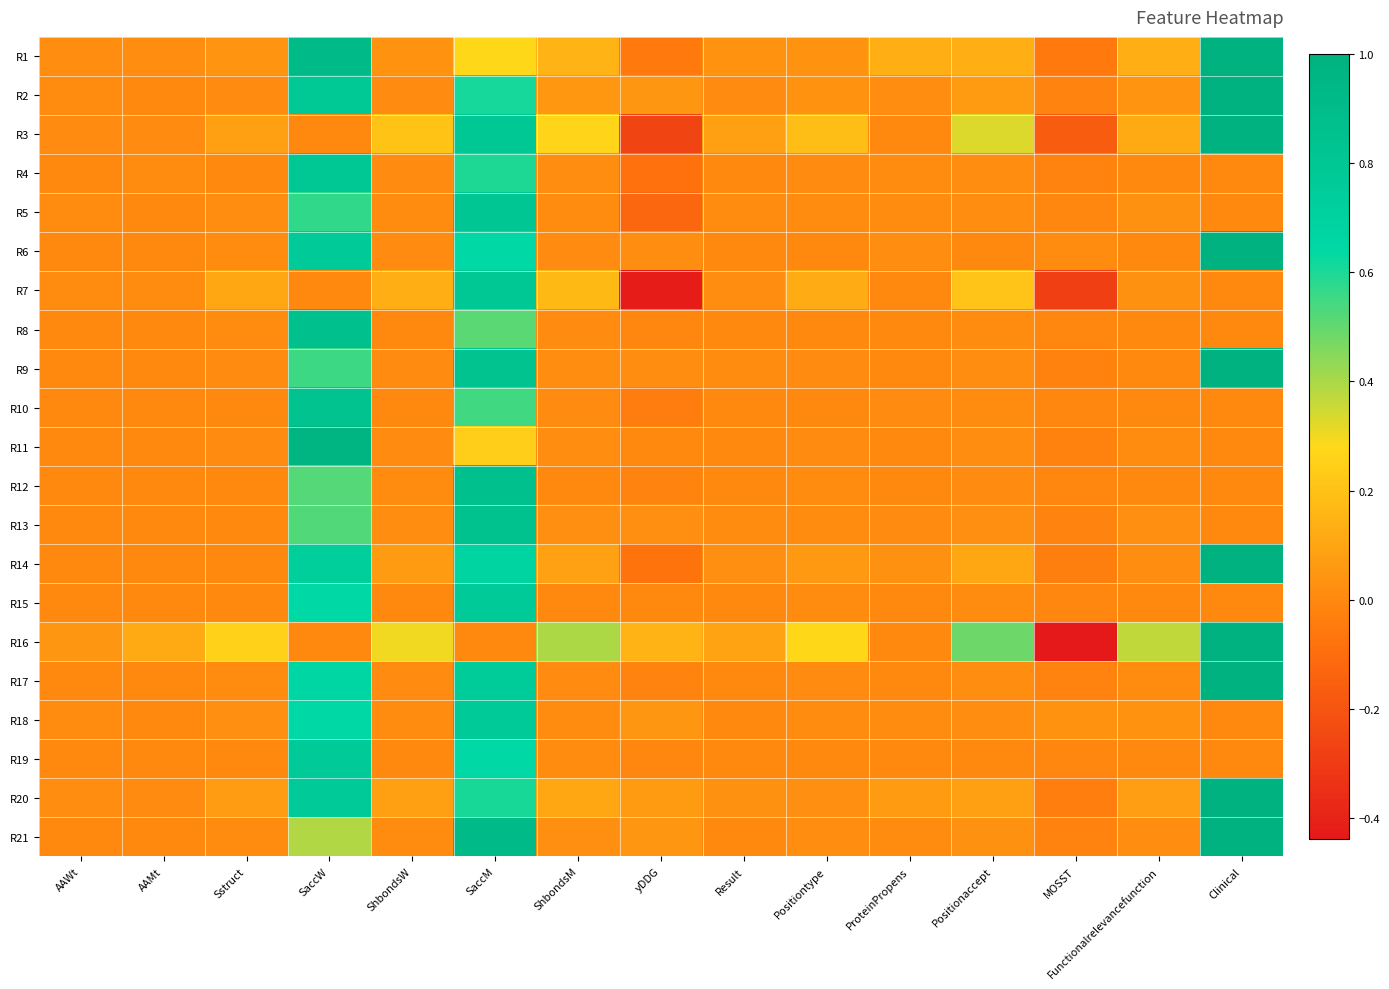

Reading left to right, what are all the values shown in this chart?

R1: AAWt=0.0	AAMt=0.0	Sstruct=0.0	SaccW=0.9	ShbondsW=0.0	SaccM=0.3	ShbondsM=0.2	yDDG=-0.1	Result=0.0	Positiontype=0.0	ProteinPropens=0.1	Positionaccept=0.1	MOSST=-0.1	Functionalrelevancefunction=0.1	Clinical=1.0
R2: AAWt=0.0	AAMt=0.0	Sstruct=0.0	SaccW=0.8	ShbondsW=0.0	SaccM=0.6	ShbondsM=0.1	yDDG=0.0	Result=0.0	Positiontype=0.0	ProteinPropens=0.0	Positionaccept=0.1	MOSST=-0.0	Functionalrelevancefunction=0.0	Clinical=1.0
R3: AAWt=0.0	AAMt=0.0	Sstruct=0.1	SaccW=0.0	ShbondsW=0.2	SaccM=0.8	ShbondsM=0.3	yDDG=-0.3	Result=0.1	Positiontype=0.2	ProteinPropens=0.0	Positionaccept=0.3	MOSST=-0.2	Functionalrelevancefunction=0.1	Clinical=1.0
R4: AAWt=0.0	AAMt=0.0	Sstruct=0.0	SaccW=0.8	ShbondsW=0.0	SaccM=0.6	ShbondsM=0.0	yDDG=-0.1	Result=0.0	Positiontype=0.0	ProteinPropens=0.0	Positionaccept=0.0	MOSST=-0.0	Functionalrelevancefunction=0.0	Clinical=0.0
R5: AAWt=0.0	AAMt=0.0	Sstruct=0.0	SaccW=0.6	ShbondsW=0.0	SaccM=0.8	ShbondsM=0.0	yDDG=-0.1	Result=0.0	Positiontype=0.0	ProteinPropens=0.0	Positionaccept=0.0	MOSST=-0.0	Functionalrelevancefunction=0.0	Clinical=0.0
R6: AAWt=0.0	AAMt=0.0	Sstruct=0.0	SaccW=0.8	ShbondsW=0.0	SaccM=0.6	ShbondsM=0.0	yDDG=0.0	Result=0.0	Positiontype=0.0	ProteinPropens=0.0	Positionaccept=0.0	MOSST=0.0	Functionalrelevancefunction=0.0	Clinical=1.0
R7: AAWt=0.0	AAMt=0.0	Sstruct=0.1	SaccW=0.0	ShbondsW=0.1	SaccM=0.8	ShbondsM=0.2	yDDG=-0.4	Result=0.0	Positiontype=0.1	ProteinPropens=0.0	Positionaccept=0.2	MOSST=-0.3	Functionalrelevancefunction=0.0	Clinical=0.0
R8: AAWt=0.0	AAMt=0.0	Sstruct=0.0	SaccW=0.9	ShbondsW=0.0	SaccM=0.5	ShbondsM=0.0	yDDG=-0.0	Result=0.0	Positiontype=0.0	ProteinPropens=0.0	Positionaccept=0.0	MOSST=-0.0	Functionalrelevancefunction=0.0	Clinical=0.0
R9: AAWt=0.0	AAMt=0.0	Sstruct=0.0	SaccW=0.6	ShbondsW=0.0	SaccM=0.8	ShbondsM=0.0	yDDG=0.0	Result=0.0	Positiontype=0.0	ProteinPropens=0.0	Positionaccept=0.0	MOSST=-0.0	Functionalrelevancefunction=0.0	Clinical=1.0
R10: AAWt=0.0	AAMt=0.0	Sstruct=0.0	SaccW=0.8	ShbondsW=0.0	SaccM=0.5	ShbondsM=0.0	yDDG=-0.0	Result=0.0	Positiontype=0.0	ProteinPropens=0.0	Positionaccept=0.0	MOSST=-0.0	Functionalrelevancefunction=0.0	Clinical=0.0
R11: AAWt=0.0	AAMt=0.0	Sstruct=0.0	SaccW=1.0	ShbondsW=0.0	SaccM=0.2	ShbondsM=0.0	yDDG=0.0	Result=0.0	Positiontype=0.0	ProteinPropens=0.0	Positionaccept=0.0	MOSST=-0.0	Functionalrelevancefunction=0.0	Clinical=0.0
R12: AAWt=0.0	AAMt=0.0	Sstruct=0.0	SaccW=0.5	ShbondsW=0.0	SaccM=0.9	ShbondsM=0.0	yDDG=-0.0	Result=0.0	Positiontype=0.0	ProteinPropens=0.0	Positionaccept=0.0	MOSST=-0.0	Functionalrelevancefunction=0.0	Clinical=0.0
R13: AAWt=0.0	AAMt=0.0	Sstruct=0.0	SaccW=0.5	ShbondsW=0.0	SaccM=0.8	ShbondsM=0.0	yDDG=0.0	Result=0.0	Positiontype=0.0	ProteinPropens=0.0	Positionaccept=0.0	MOSST=-0.0	Functionalrelevancefunction=0.0	Clinical=0.0
R14: AAWt=0.0	AAMt=0.0	Sstruct=0.0	SaccW=0.7	ShbondsW=0.1	SaccM=0.7	ShbondsM=0.1	yDDG=-0.1	Result=0.0	Positiontype=0.1	ProteinPropens=0.0	Positionaccept=0.1	MOSST=-0.0	Functionalrelevancefunction=0.0	Clinical=1.0
R15: AAWt=0.0	AAMt=0.0	Sstruct=0.0	SaccW=0.6	ShbondsW=0.0	SaccM=0.8	ShbondsM=0.0	yDDG=0.0	Result=0.0	Positiontype=0.0	ProteinPropens=0.0	Positionaccept=0.0	MOSST=-0.0	Functionalrelevancefunction=0.0	Clinical=0.0
R16: AAWt=0.0	AAMt=0.1	Sstruct=0.3	SaccW=0.0	ShbondsW=0.3	SaccM=0.0	ShbondsM=0.4	yDDG=0.1	Result=0.1	Positiontype=0.3	ProteinPropens=0.0	Positionaccept=0.5	MOSST=-0.4	Functionalrelevancefunction=0.4	Clinical=1.0
R17: AAWt=0.0	AAMt=0.0	Sstruct=0.0	SaccW=0.7	ShbondsW=0.0	SaccM=0.7	ShbondsM=0.0	yDDG=-0.0	Result=0.0	Positiontype=0.0	ProteinPropens=0.0	Positionaccept=0.0	MOSST=-0.0	Functionalrelevancefunction=0.0	Clinical=1.0
R18: AAWt=0.0	AAMt=0.0	Sstruct=0.0	SaccW=0.6	ShbondsW=0.0	SaccM=0.8	ShbondsM=0.0	yDDG=0.0	Result=0.0	Positiontype=0.0	ProteinPropens=0.0	Positionaccept=0.0	MOSST=0.0	Functionalrelevancefunction=0.0	Clinical=0.0
R19: AAWt=0.0	AAMt=0.0	Sstruct=0.0	SaccW=0.8	ShbondsW=0.0	SaccM=0.6	ShbondsM=0.0	yDDG=-0.0	Result=0.0	Positiontype=0.0	ProteinPropens=0.0	Positionaccept=0.0	MOSST=-0.0	Functionalrelevancefunction=0.0	Clinical=0.0
R20: AAWt=0.0	AAMt=0.0	Sstruct=0.1	SaccW=0.8	ShbondsW=0.1	SaccM=0.6	ShbondsM=0.1	yDDG=0.1	Result=0.0	Positiontype=0.0	ProteinPropens=0.1	Positionaccept=0.1	MOSST=-0.0	Functionalrelevancefunction=0.1	Clinical=1.0
R21: AAWt=0.0	AAMt=0.0	Sstruct=0.0	SaccW=0.4	ShbondsW=0.0	SaccM=0.9	ShbondsM=0.0	yDDG=0.0	Result=0.0	Positiontype=0.0	ProteinPropens=0.0	Positionaccept=0.0	MOSST=-0.0	Functionalrelevancefunction=0.0	Clinical=1.0